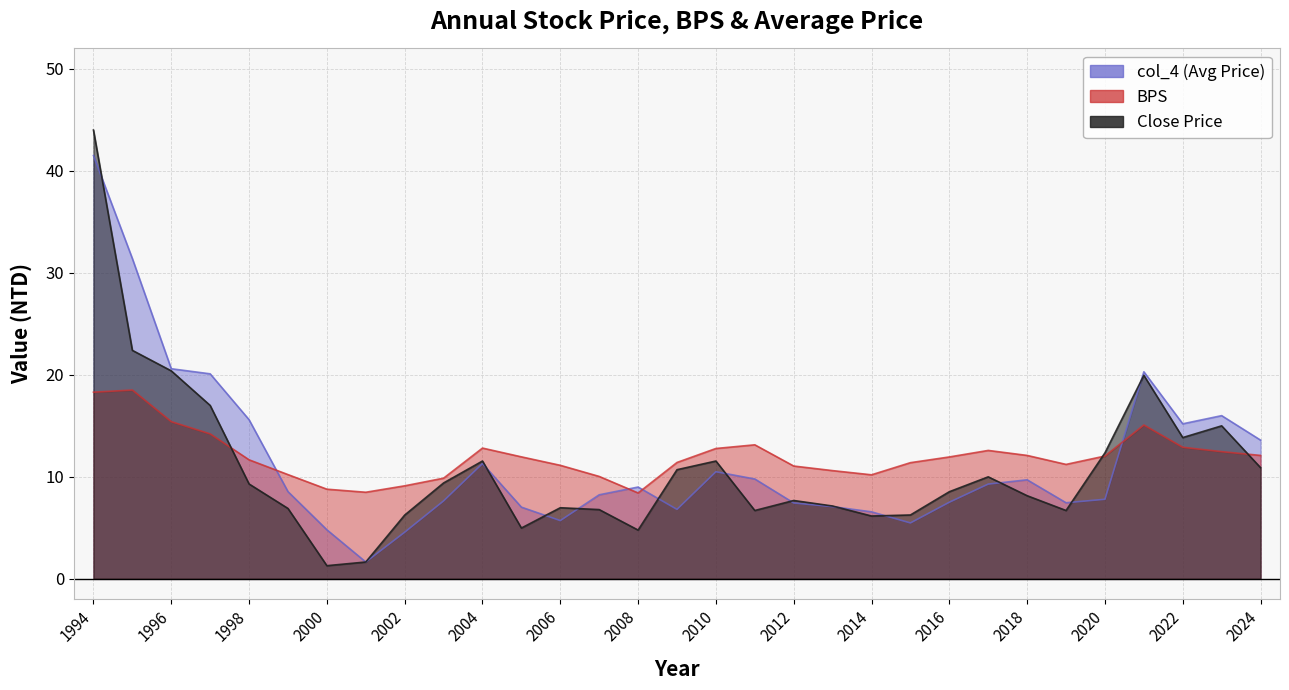

What is the sum of the BPS values at 1995 and 2006?

29.6